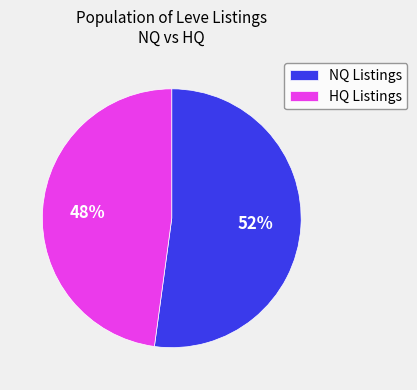

Rank the categories by value from highest to lowest.

NQ Listings, HQ Listings